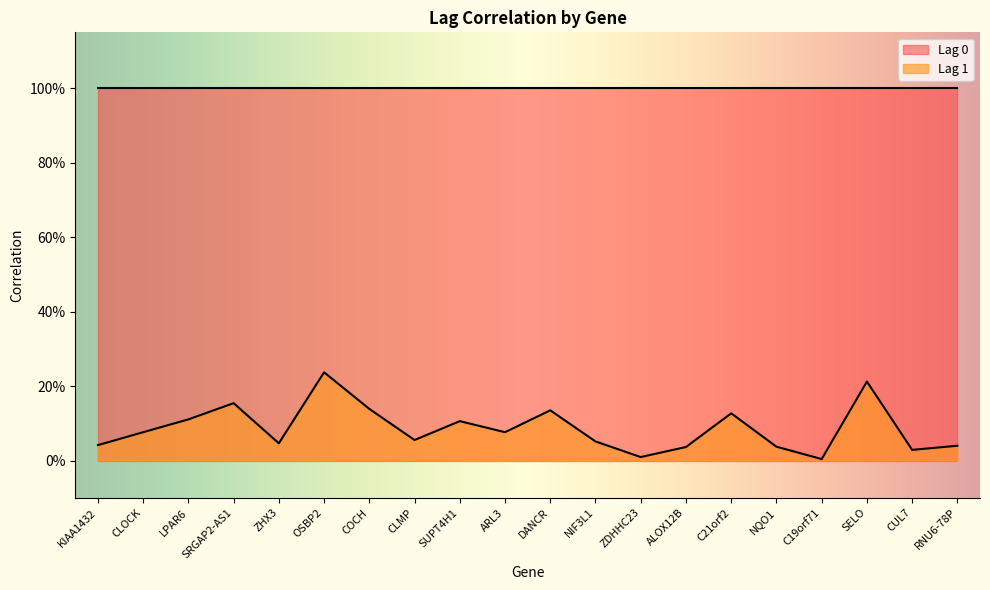

Which label corresponds to the smallest value in the chart?

C19orf71